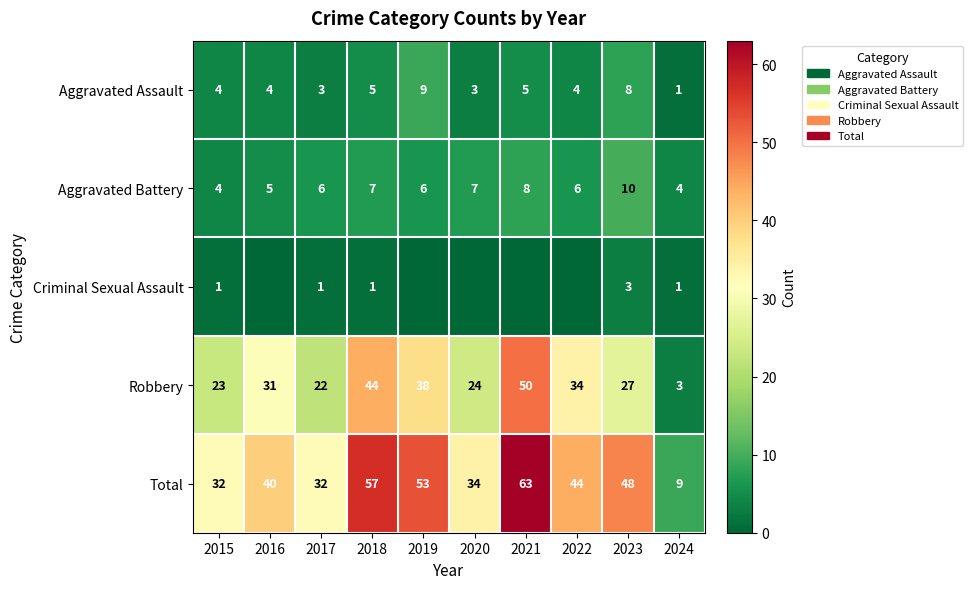

At which category is the sum across all series the highest?

2021